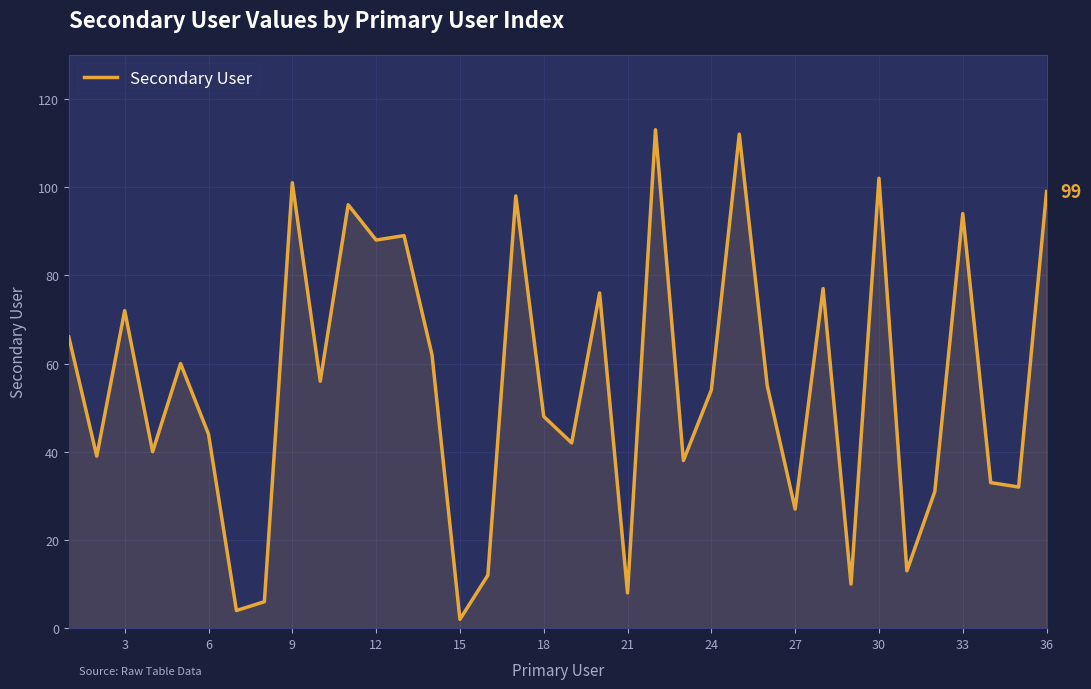

True or false: the data has more than 2 interior local peaks.

True